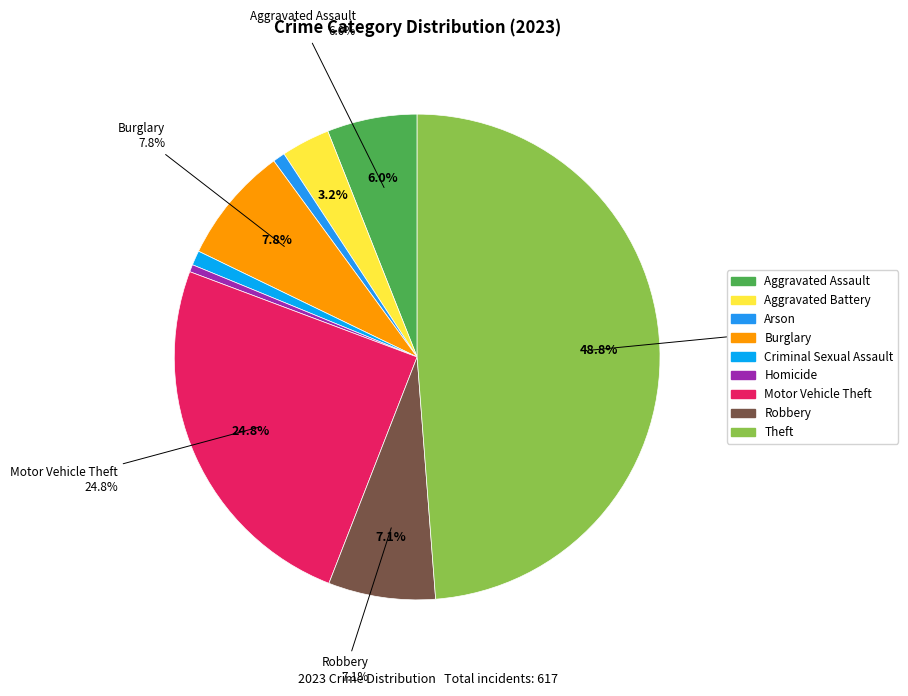

How many slices are in this pie chart?

9